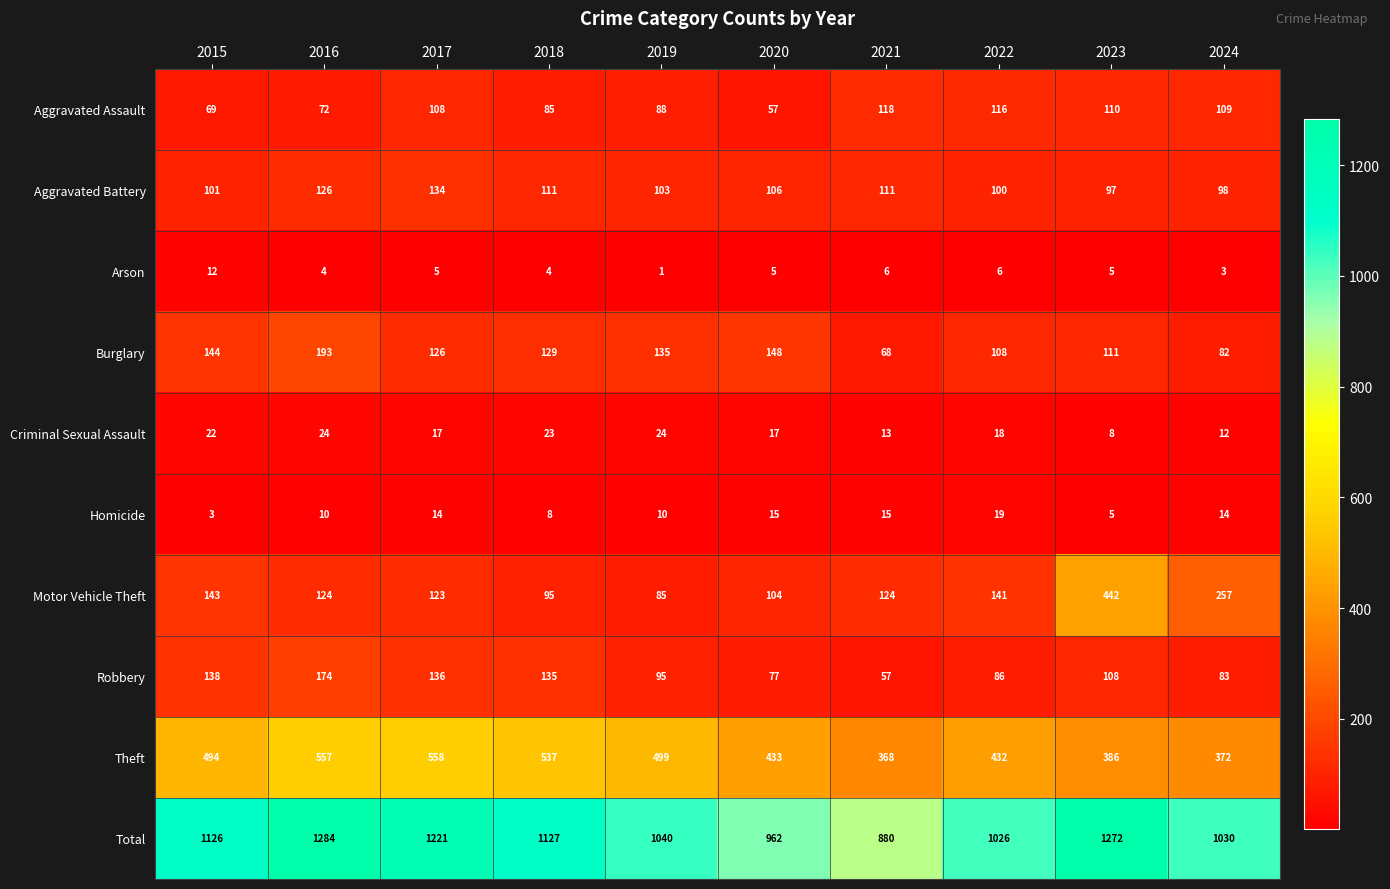

What is the sum of all Aggravated Battery values?

1087